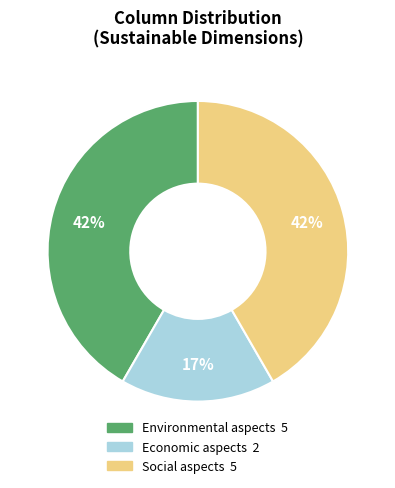

To the nearest percent, what is the difference between the largest and smallest slice percentages?

25%